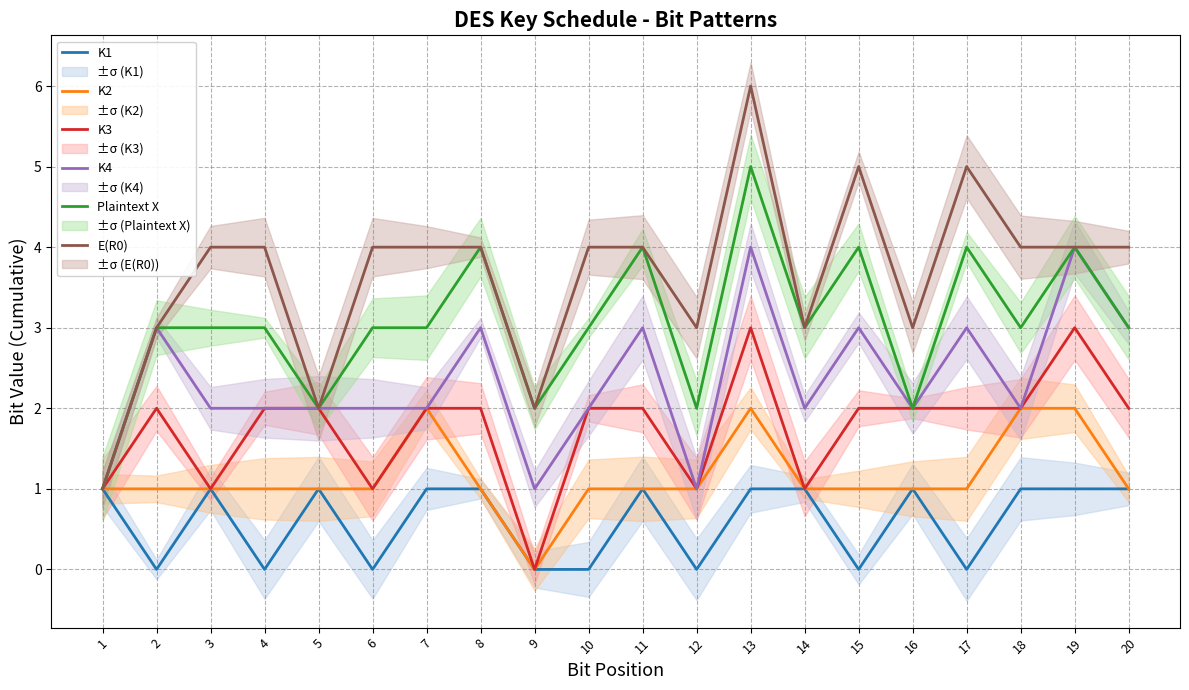

How many data points in Plaintext X are above 3?

6